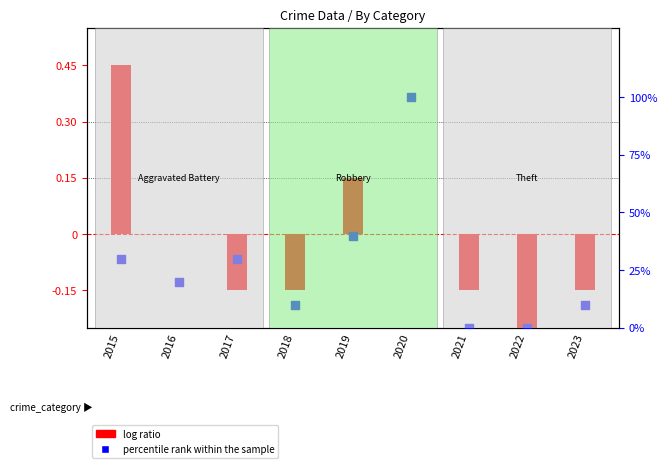

Which series contains the lowest Y value?

log ratio